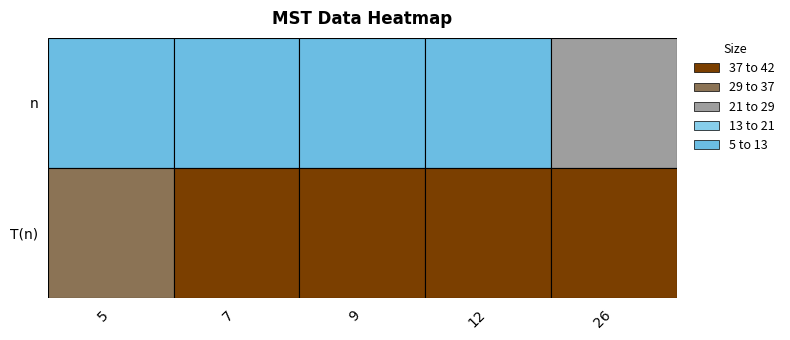

The value of n at 26 is 26. True or false?

True